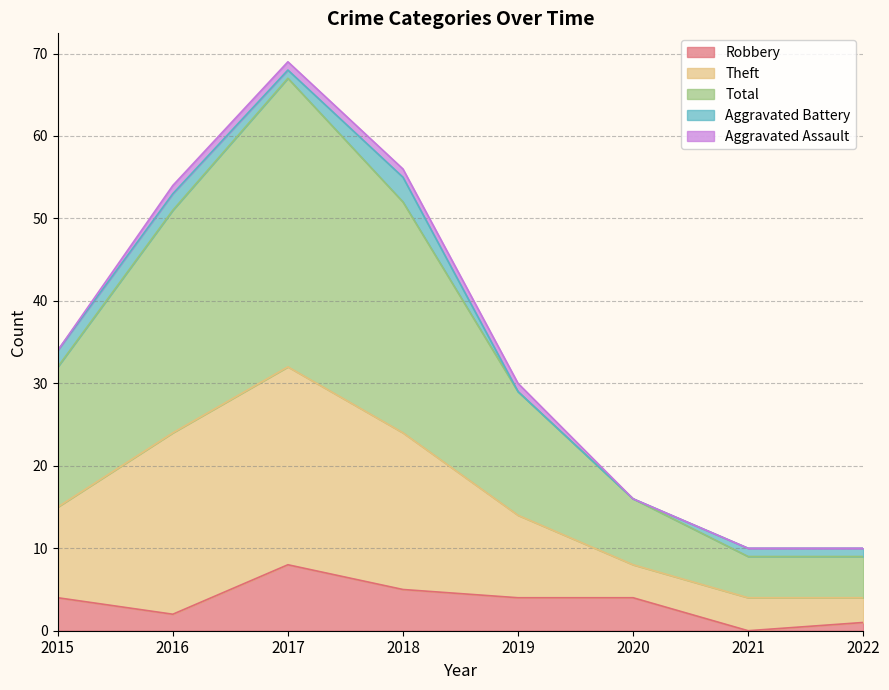

Which category has the highest value in the Robbery series?

2017